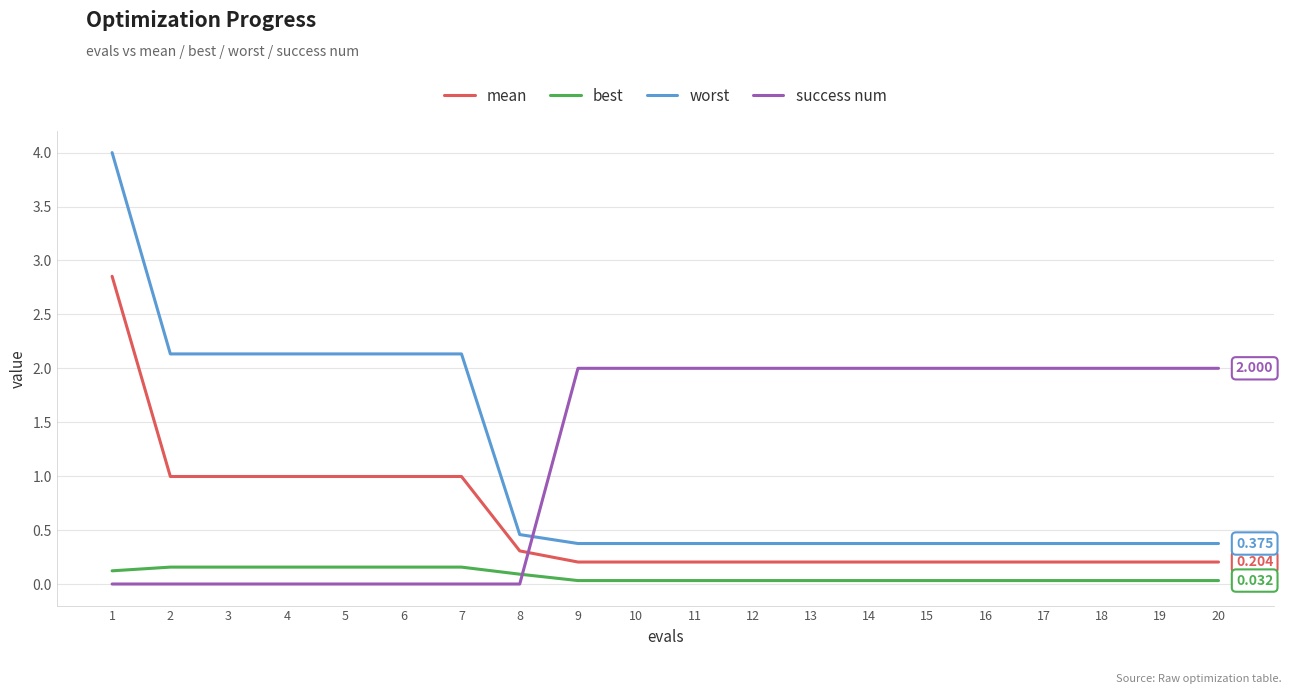

At 8, list the series in order from smallest to largest.

success num, best, mean, worst